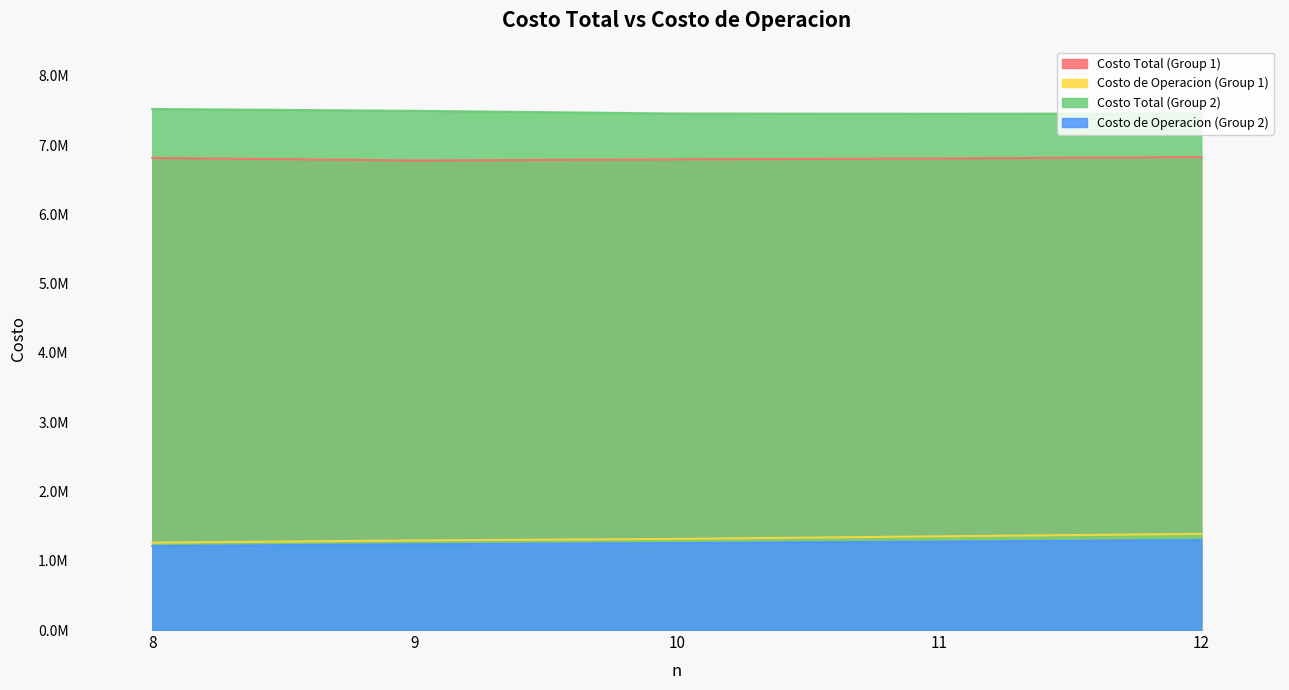

True or false: Costo de Operacion (Group 1) has a value of 1945549.8 at 11.

False